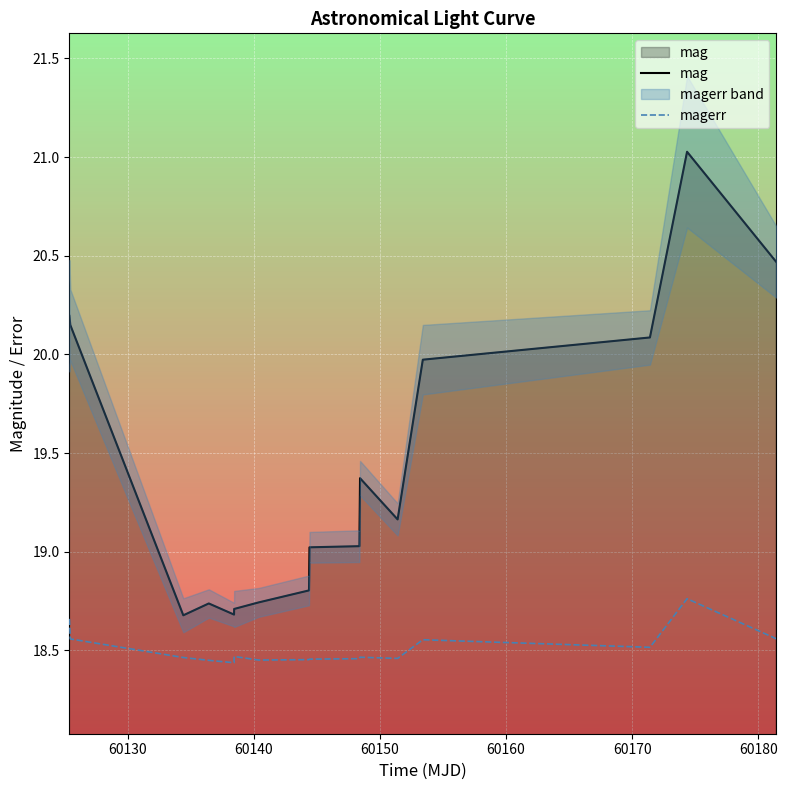

What is the highest value of the mag series?

21.0